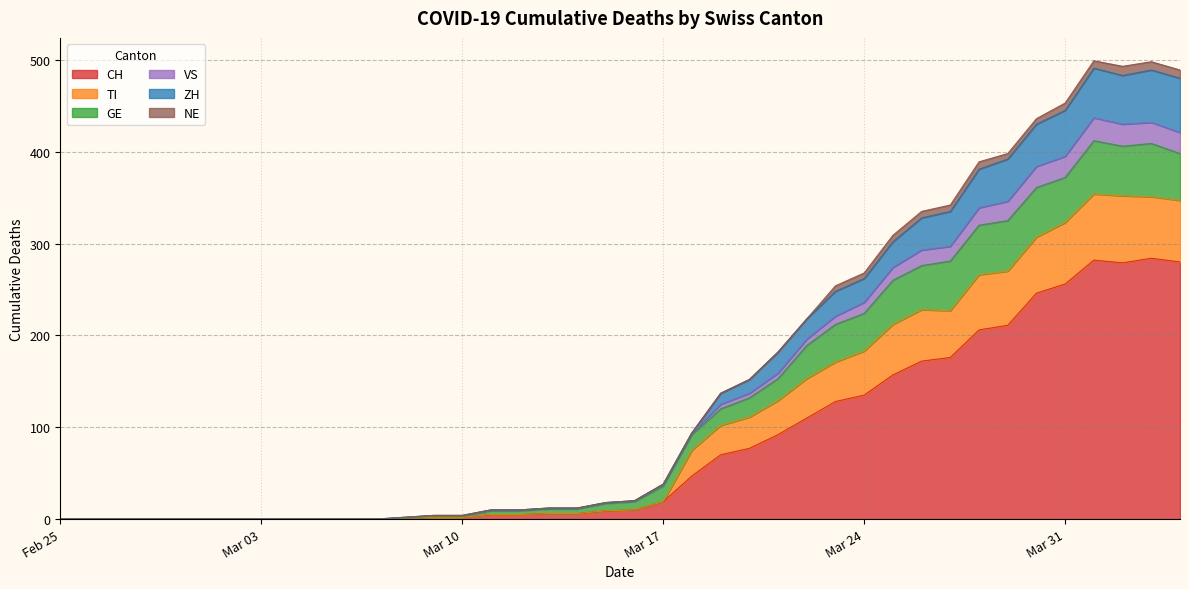

What position from the left is 2020-03-29?

34